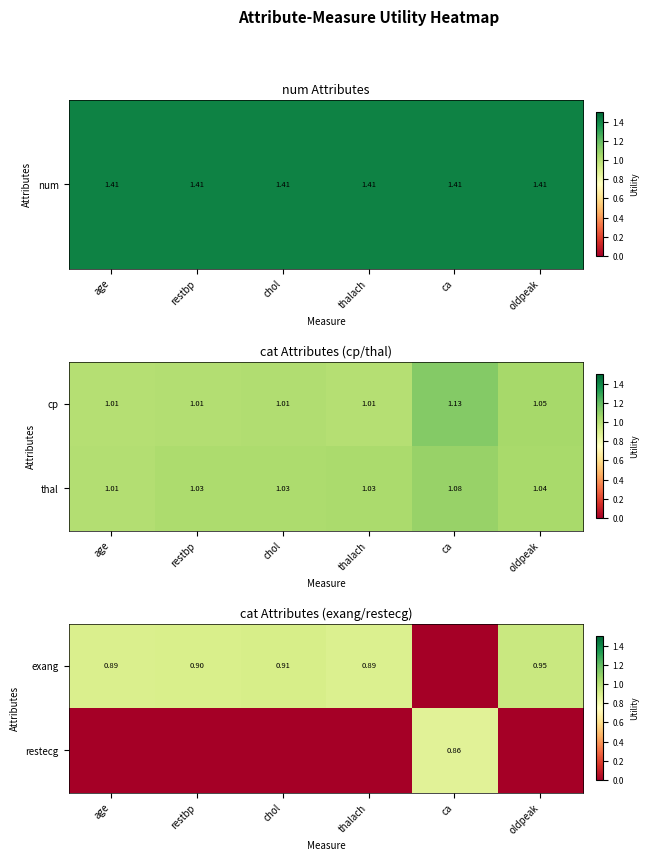

Is the value of cp at oldpeak greater than the value of thal at chol?

Yes